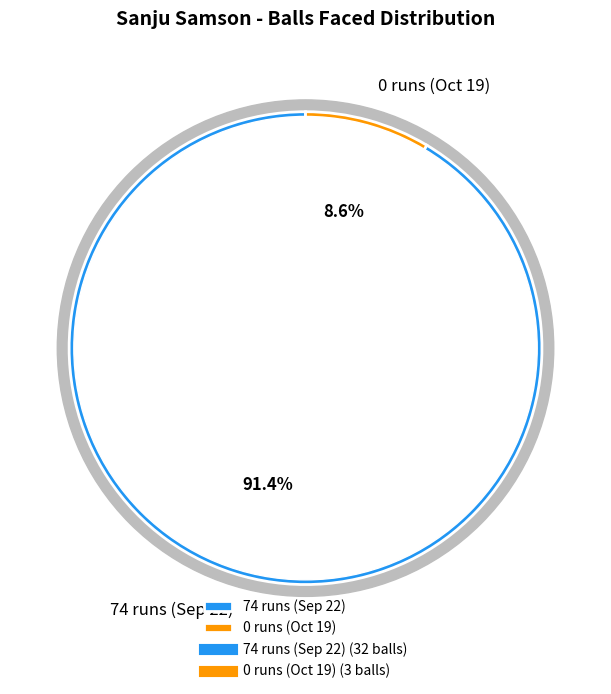

Which category has the smallest portion of the pie?

0 runs (Oct 19)